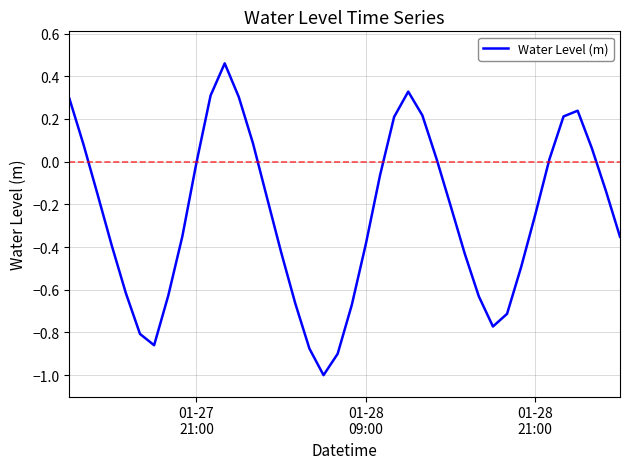

What is the difference between the maximum and minimum values?

1.5